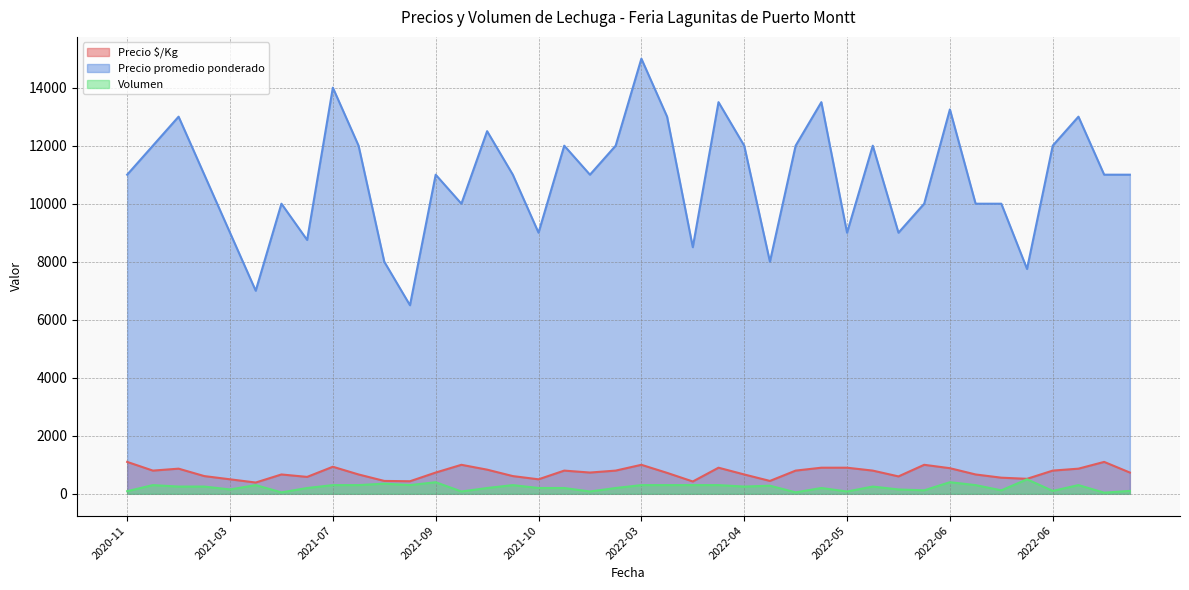

True or false: Volumen and Precio $/Kg cross at least once.

False